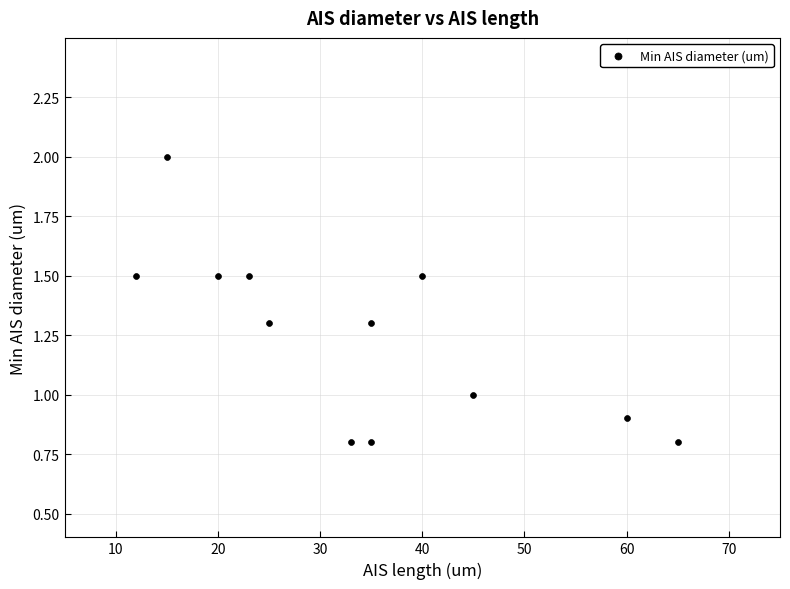

What is the average X value?

34.0